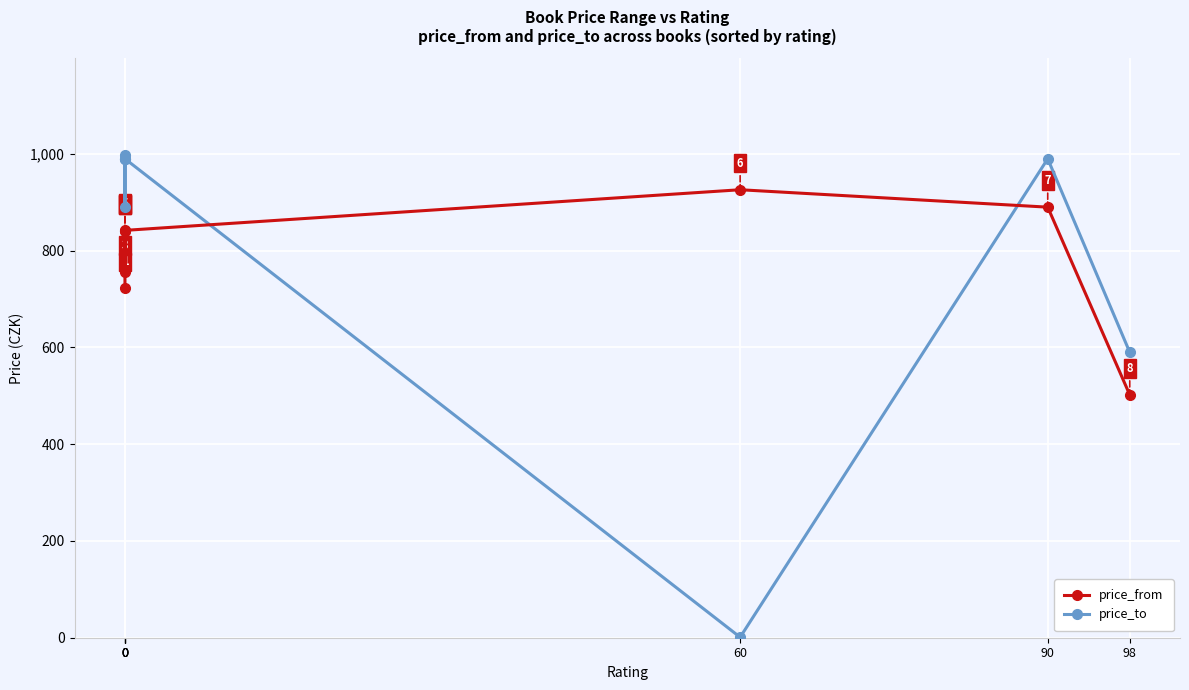

How many intersections are there between price_to and price_from?

2